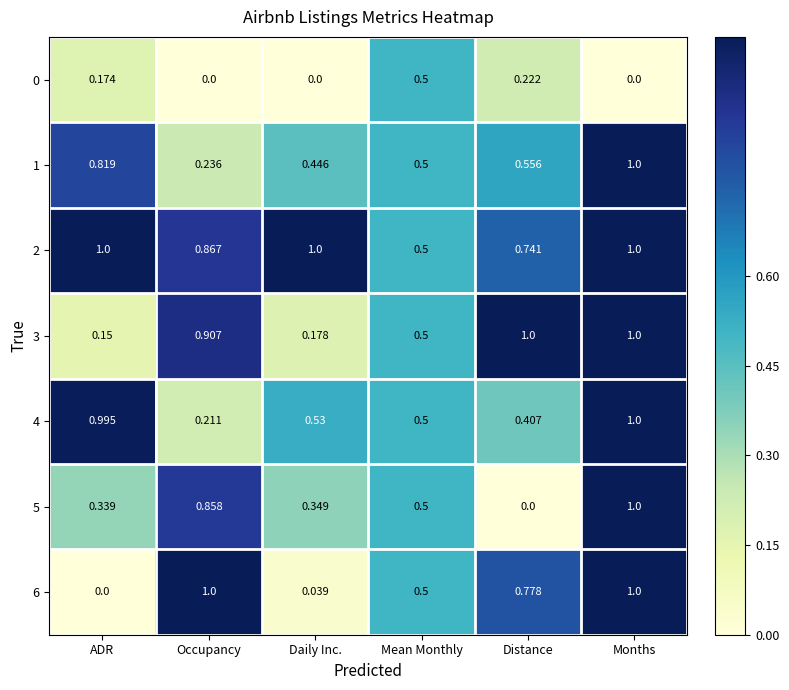

List the labels in order of 4 value, largest first.

Months, ADR, Daily Inc., Mean Monthly, Distance, Occupancy